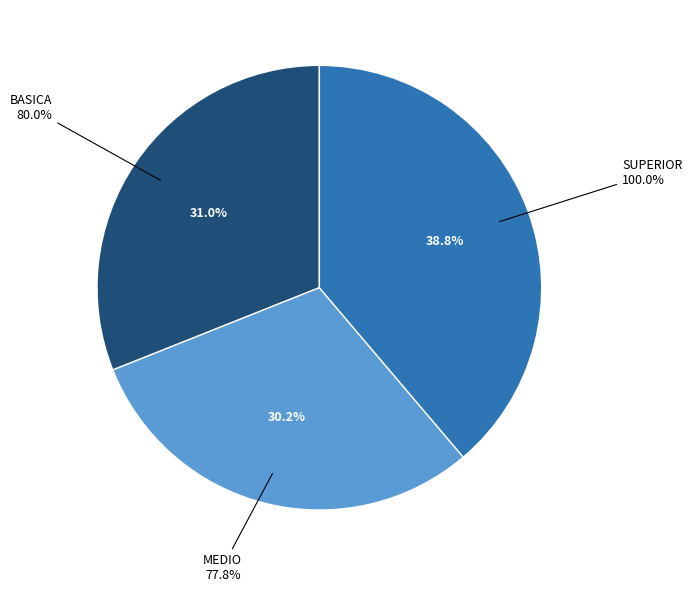

What is the total percentage of MEDIO and BASICA?

61.2%